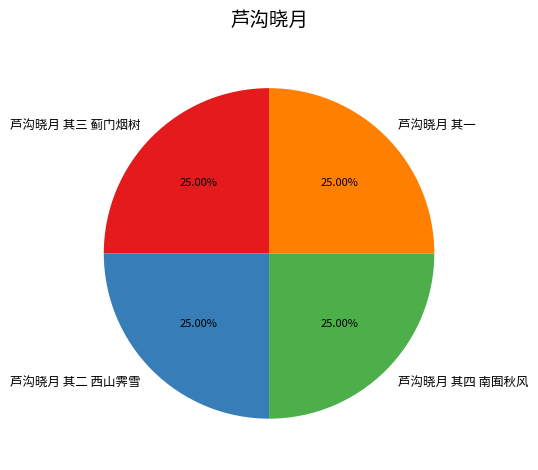

Is there a majority slice in this chart?

No